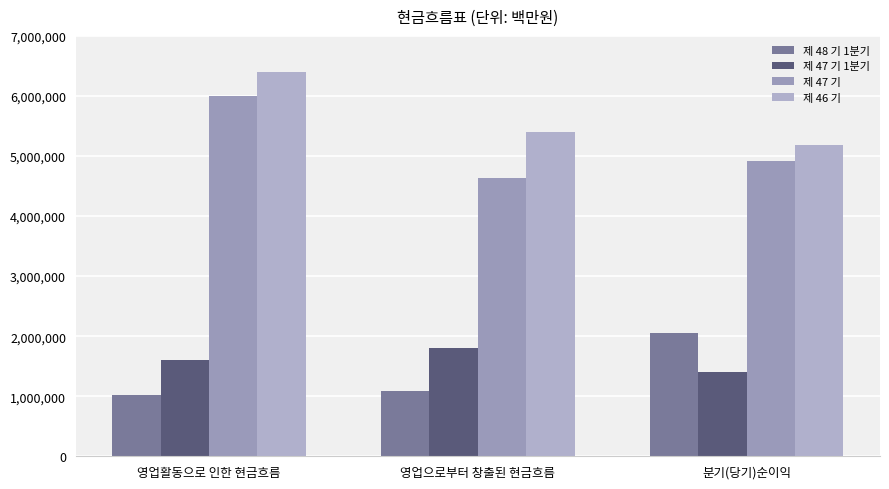

How many categories are shown in the chart?

3